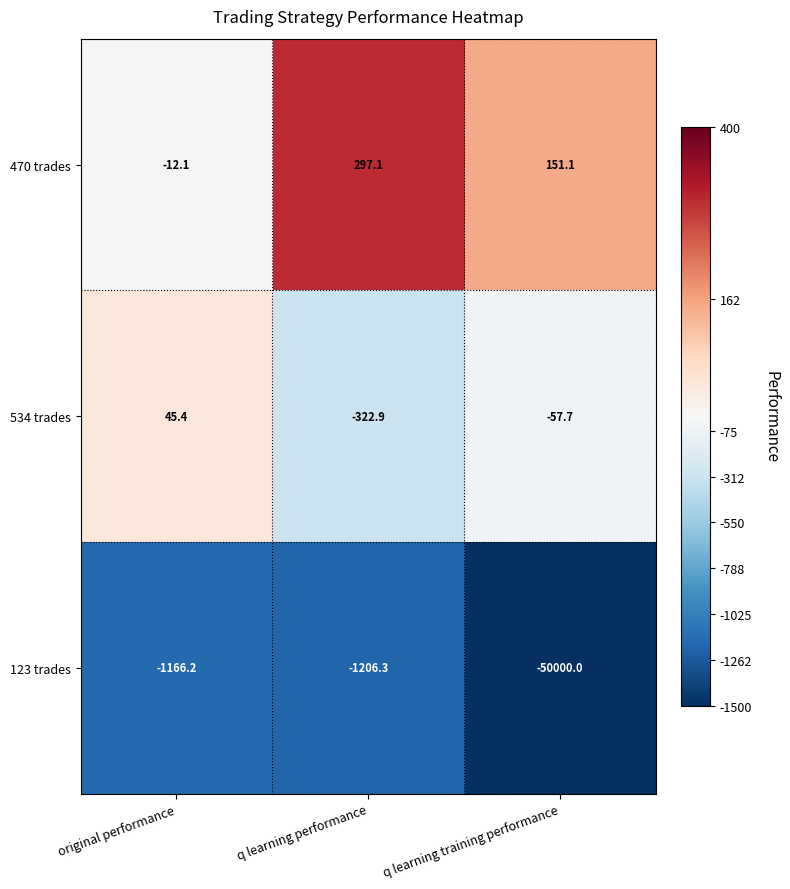

The value of 534 trades at q learning performance is -322.9. True or false?

True